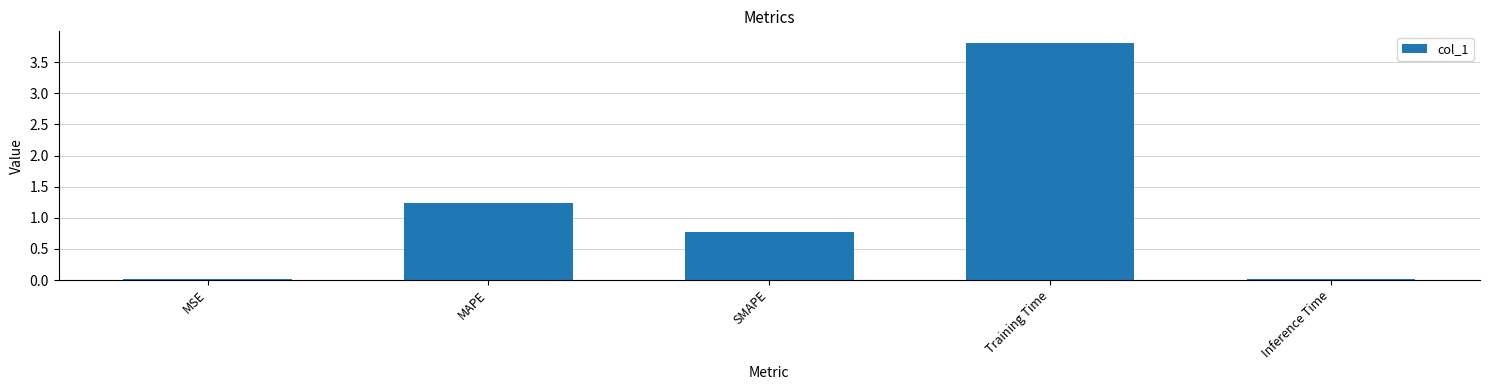

What is the label of the 4th bar from the right?

MAPE